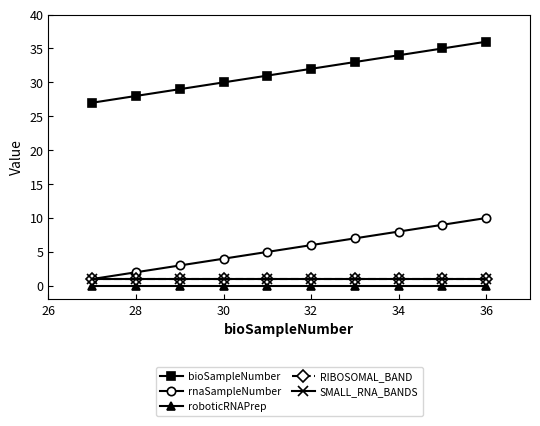

How many rnaSampleNumber values are between 3 and 8?

6